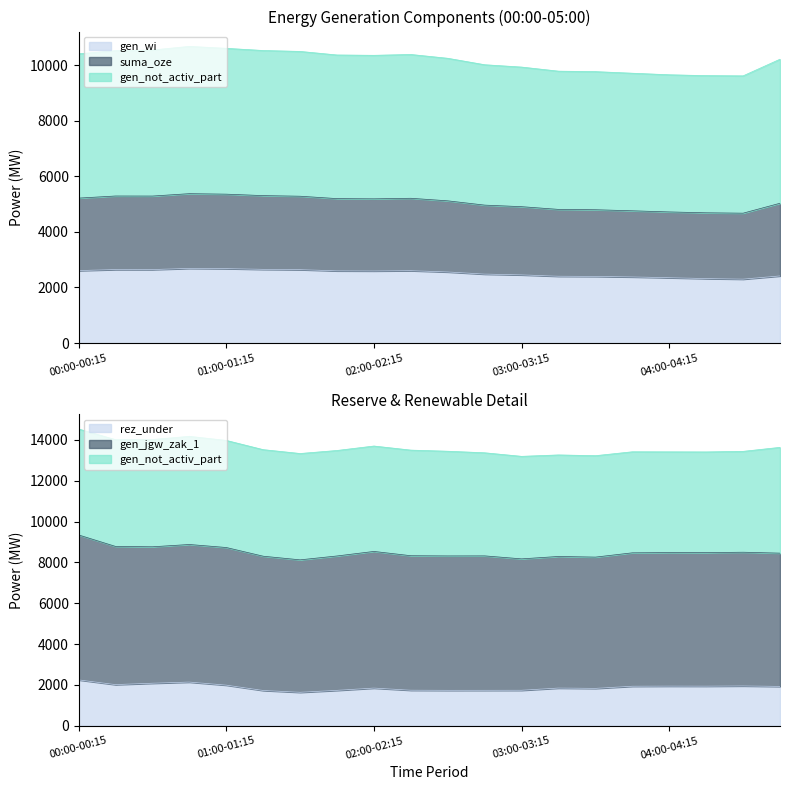

What is the value of the gen_not_activ_part point at the 16th from the left?

9706